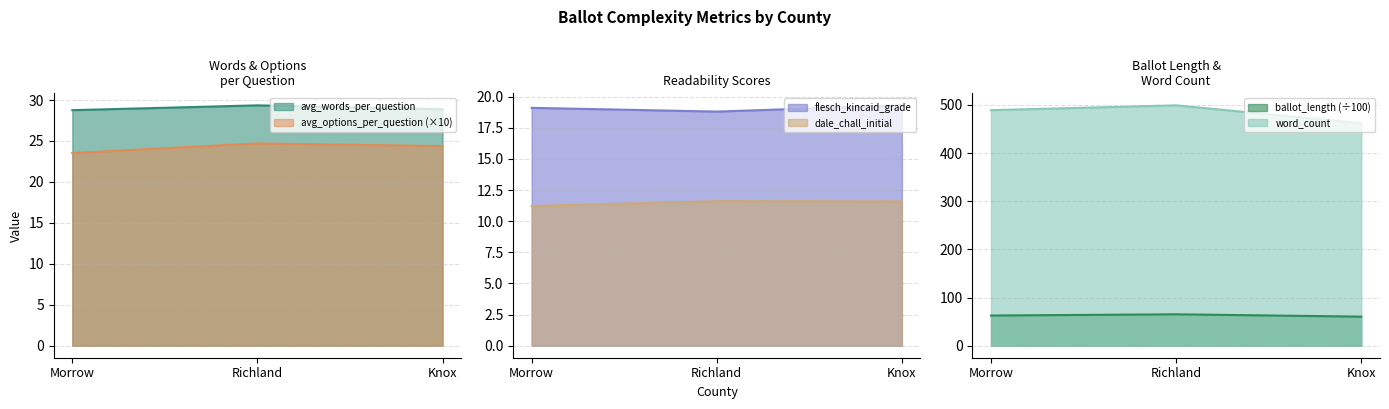

The word_count series shows 462.0 at Knox. True or false?

True